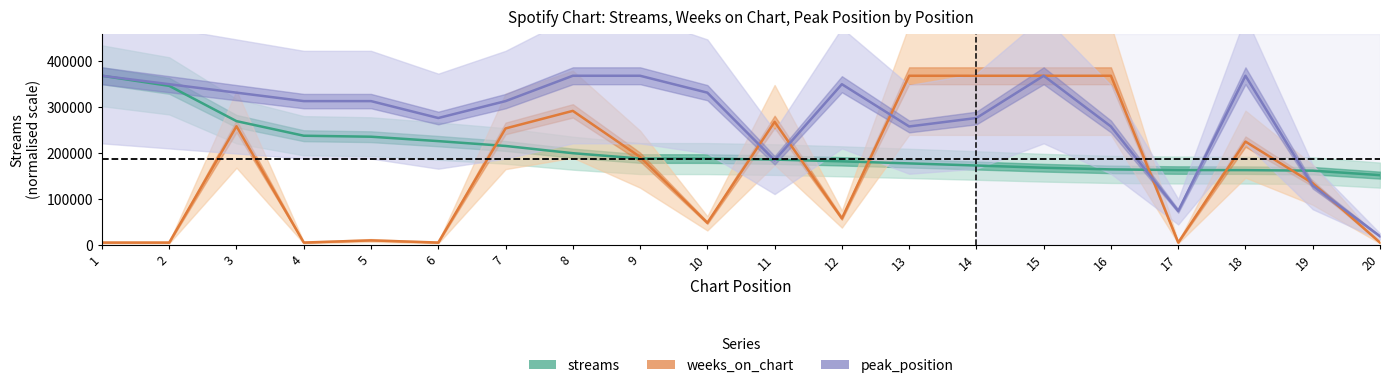

Rank the series by their maximum value, from lowest to highest.

streams, weeks_on_chart, peak_position